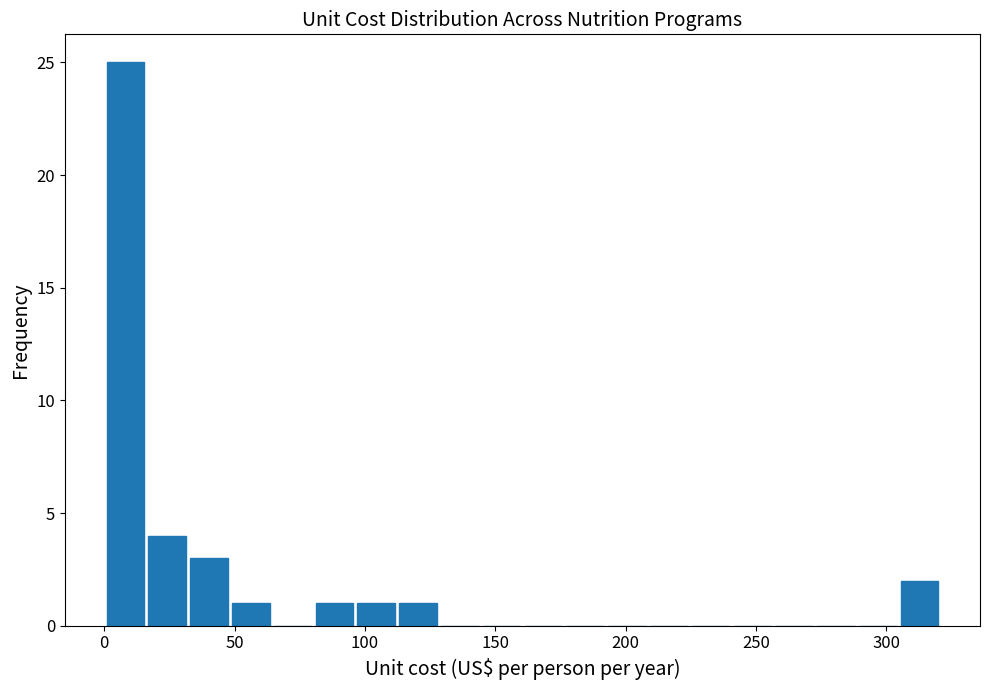

Read against the x-axis, roughly where is the centre of the tallest bar?

10